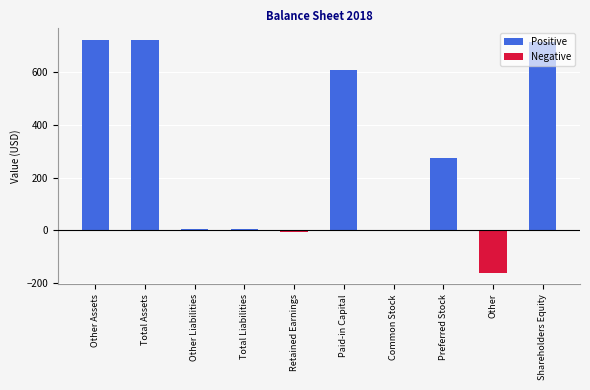

Reading left to right, what are all the values shown in this chart?

Positive: 721	721	7	7	0	606	0	274	0	714
Negative: 0	0	0	0	-6	0	0	0	-160	0